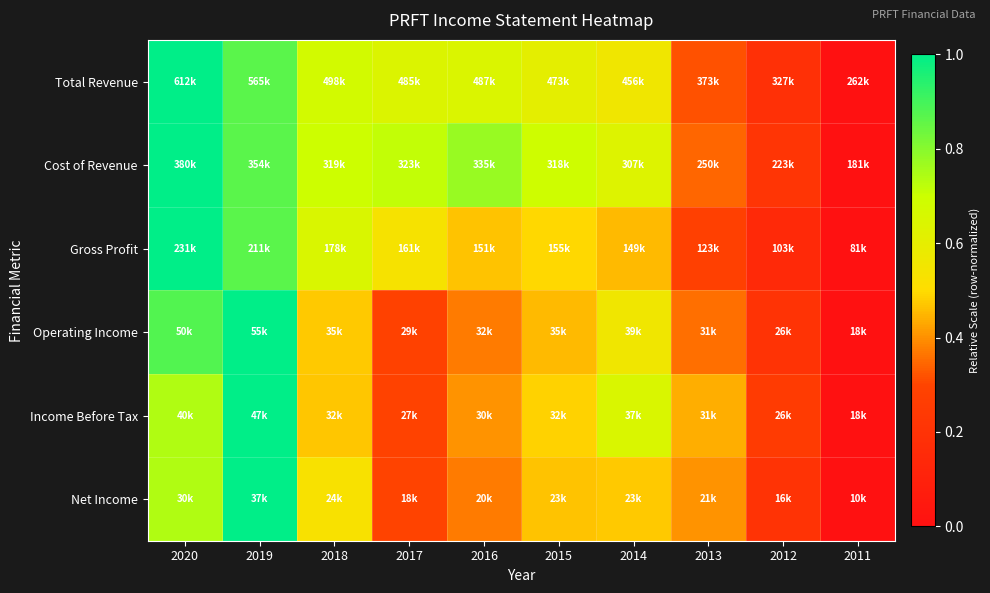

Reading left to right, extract all data points from this chart.

Total Revenue: 2020=1.0	2019=0.9	2018=0.7	2017=0.6	2016=0.6	2015=0.6	2014=0.6	2013=0.3	2012=0.2	2011=0.0
Cost of Revenue: 2020=1.0	2019=0.9	2018=0.7	2017=0.7	2016=0.8	2015=0.7	2014=0.6	2013=0.3	2012=0.2	2011=0.0
Gross Profit: 2020=1.0	2019=0.9	2018=0.6	2017=0.5	2016=0.5	2015=0.5	2014=0.5	2013=0.3	2012=0.1	2011=0.0
Operating Income: 2020=0.9	2019=1.0	2018=0.5	2017=0.3	2016=0.4	2015=0.5	2014=0.6	2013=0.4	2012=0.2	2011=0.0
Income Before Tax: 2020=0.7	2019=1.0	2018=0.5	2017=0.3	2016=0.4	2015=0.5	2014=0.6	2013=0.4	2012=0.3	2011=0.0
Net Income: 2020=0.7	2019=1.0	2018=0.5	2017=0.3	2016=0.4	2015=0.5	2014=0.5	2013=0.4	2012=0.2	2011=0.0